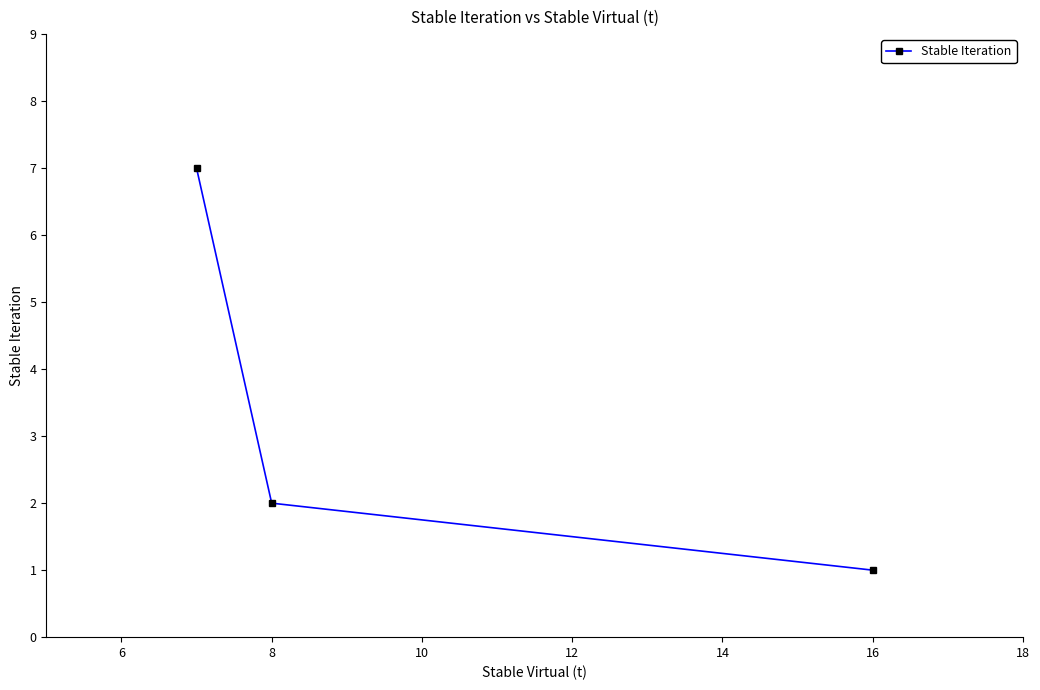

What is the value of the 3rd point from the left?

1